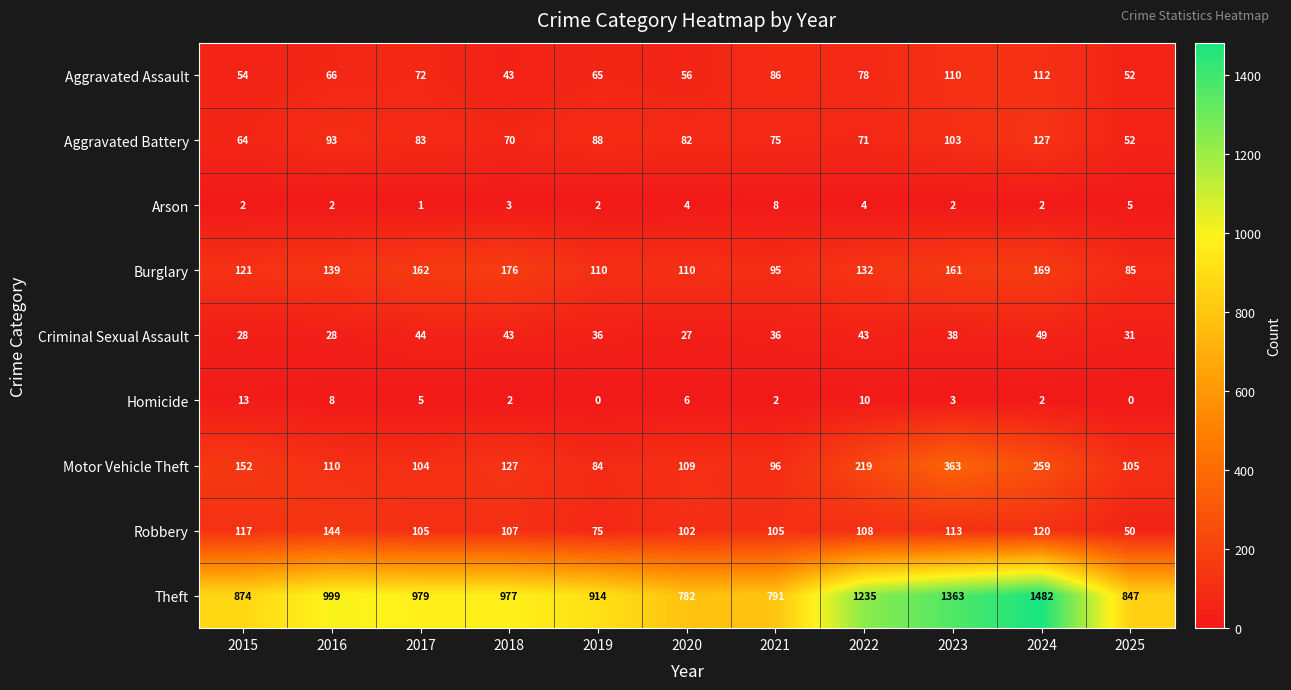

The value of Homicide at 2023 is 4. True or false?

False